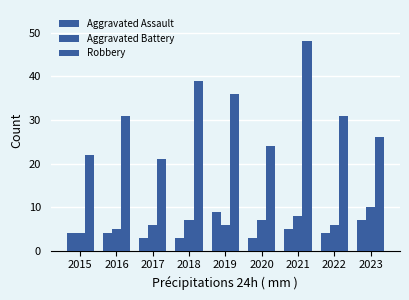

What is the average value of the Robbery series?

31